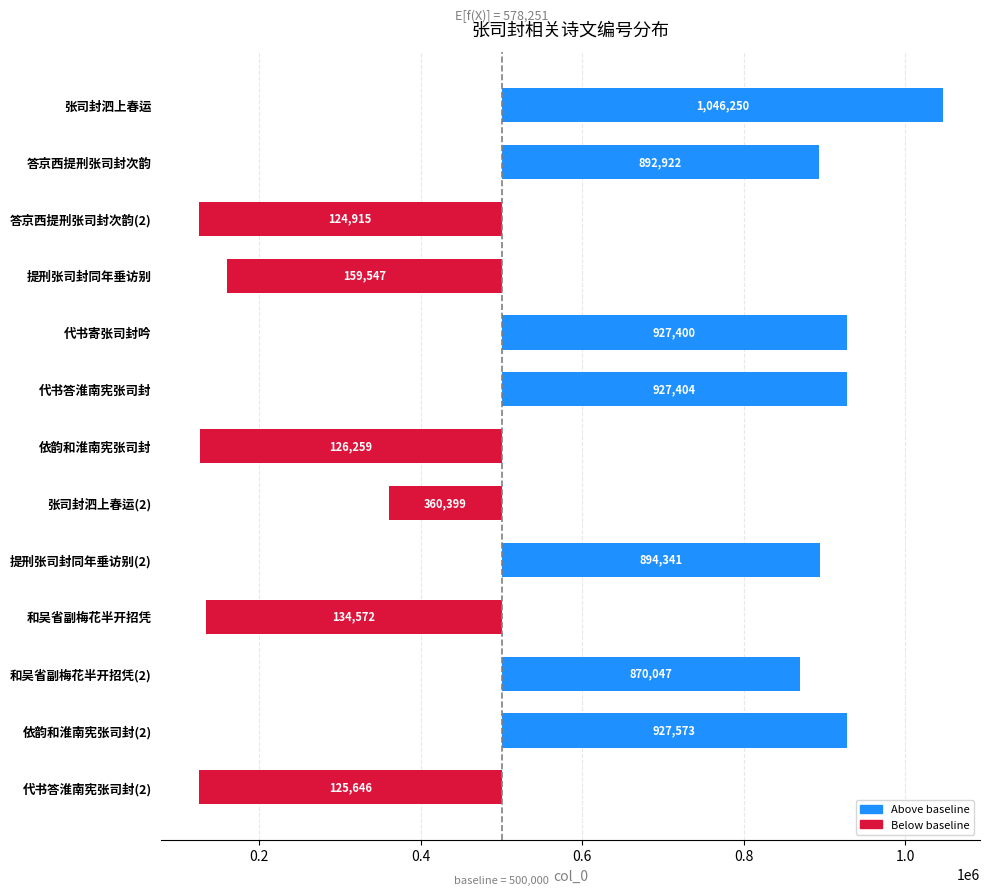

How many negative values are there?

6